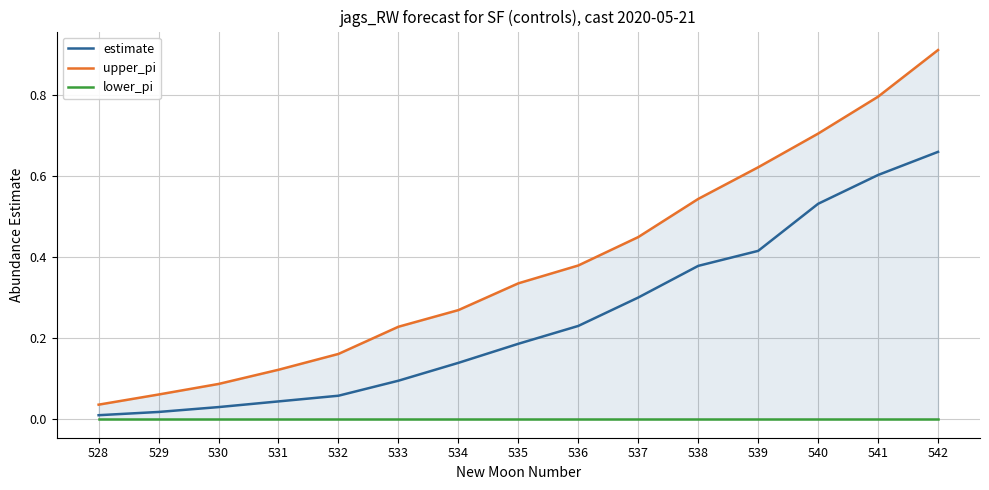

How many lines are shown in the chart?

3